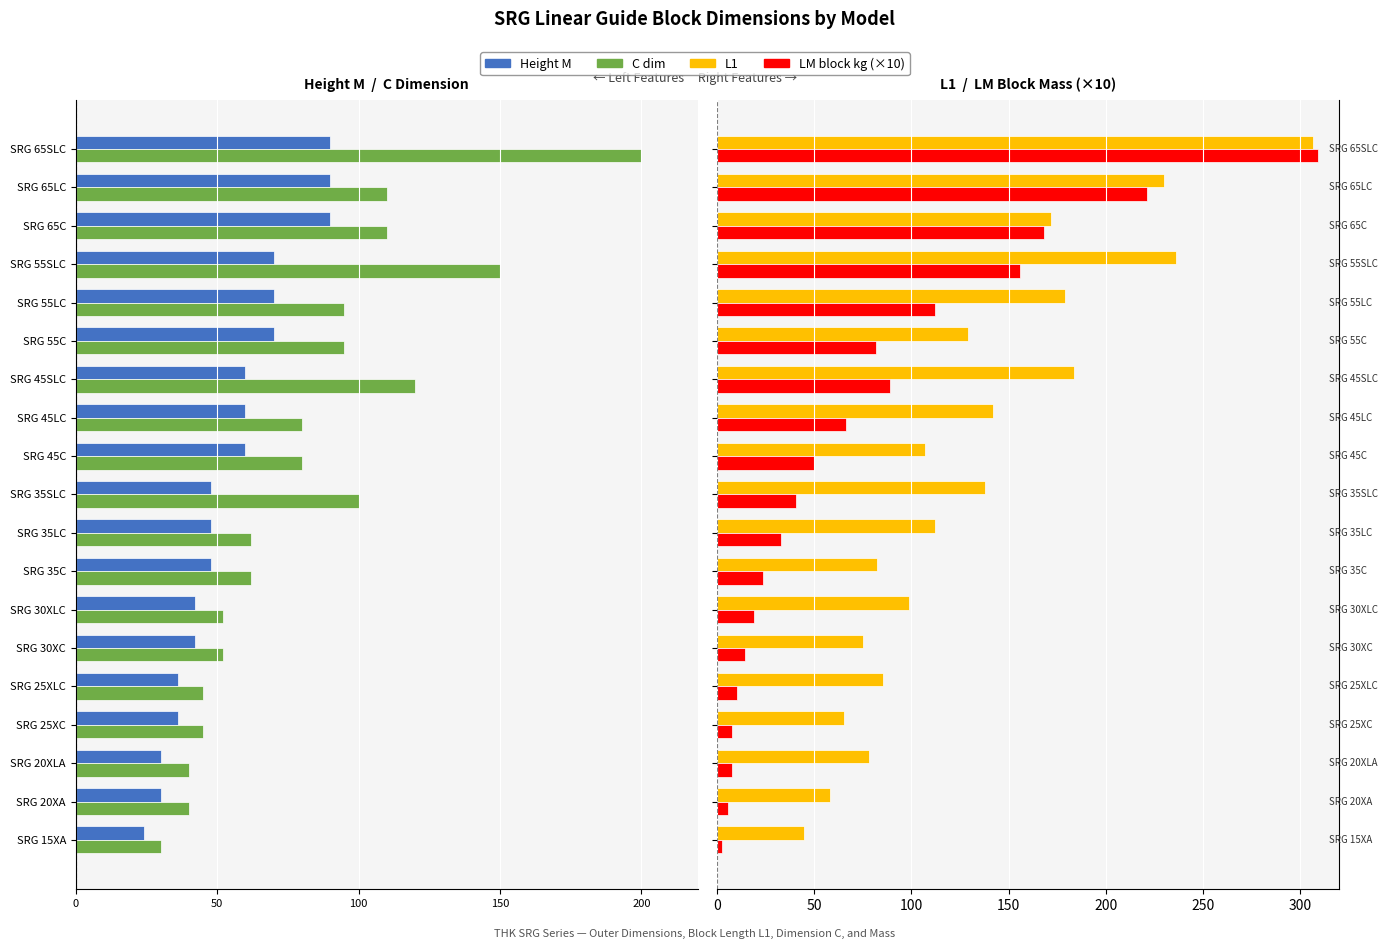

Read the L1 value at SRG 20XA.

58.0